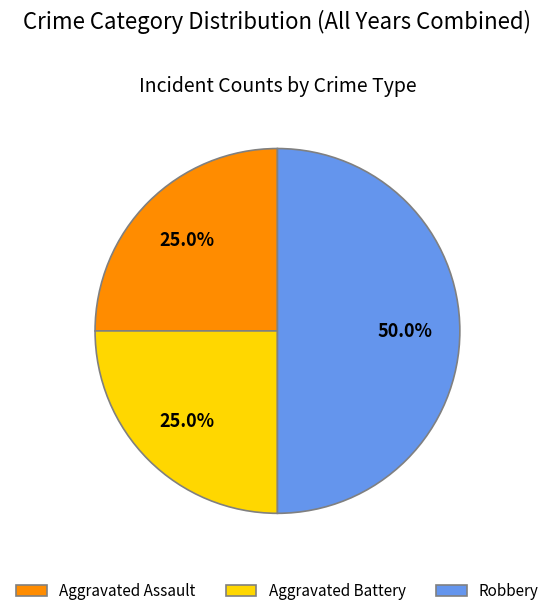

What percentage is the Aggravated Battery slice, to the nearest percent?

25%